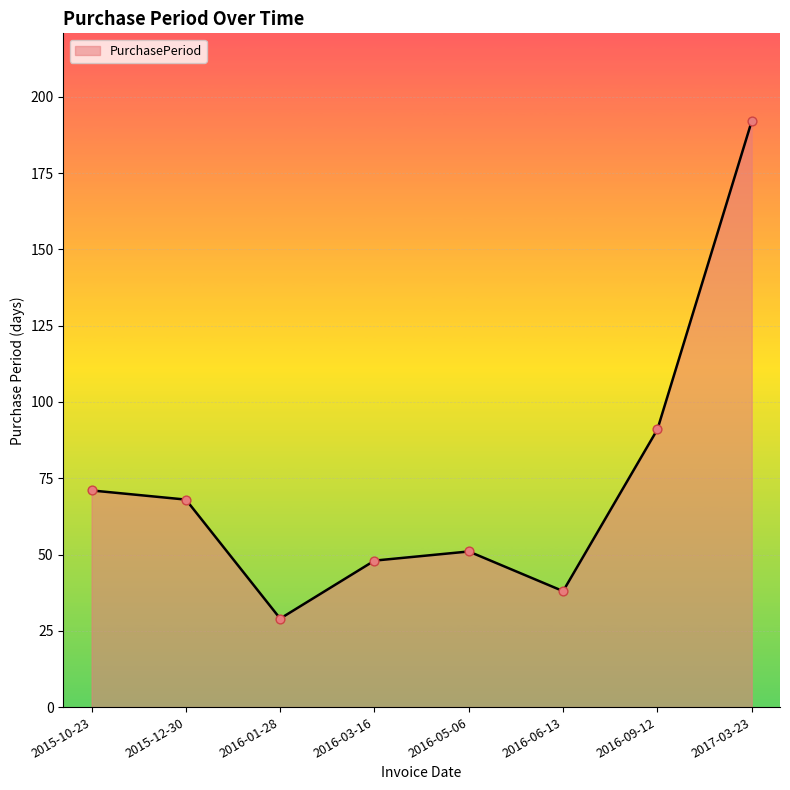

Approximately how many times larger is the value at 2016-05-06 compared to 2015-10-23?

0.7